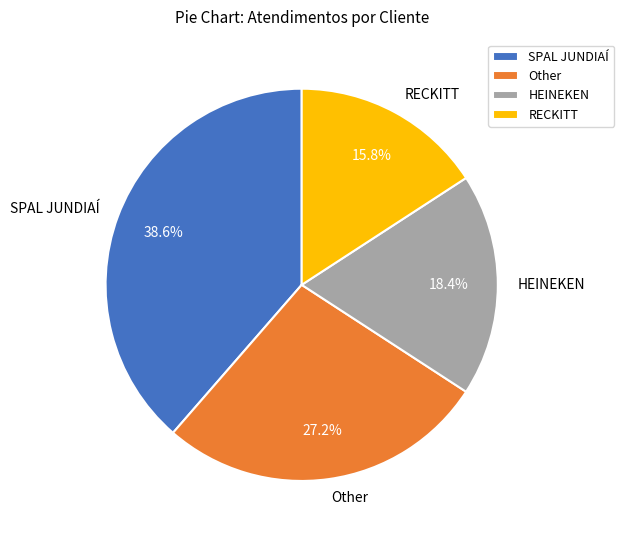

Does RECKITT represent more than half of the total?

No